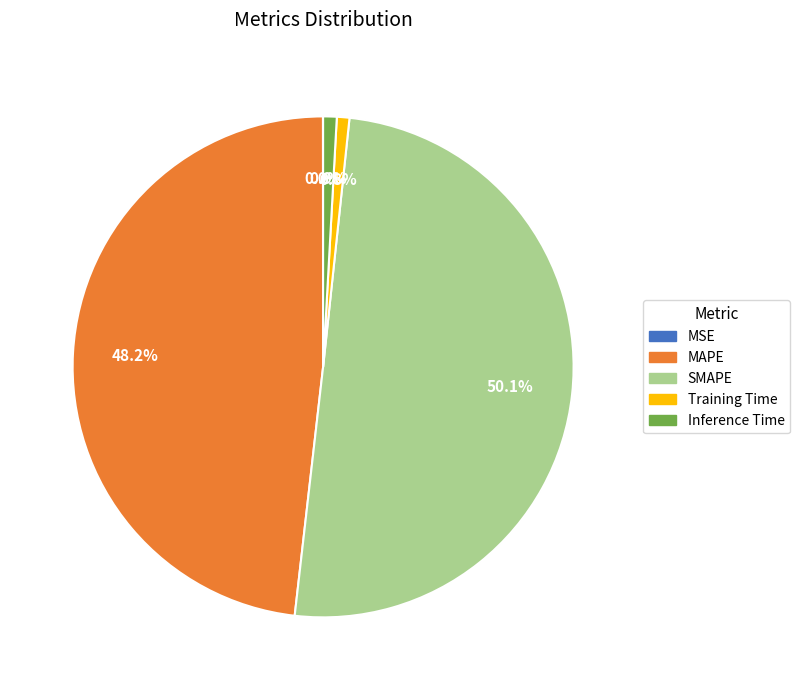

Which category has the biggest portion of the pie?

SMAPE